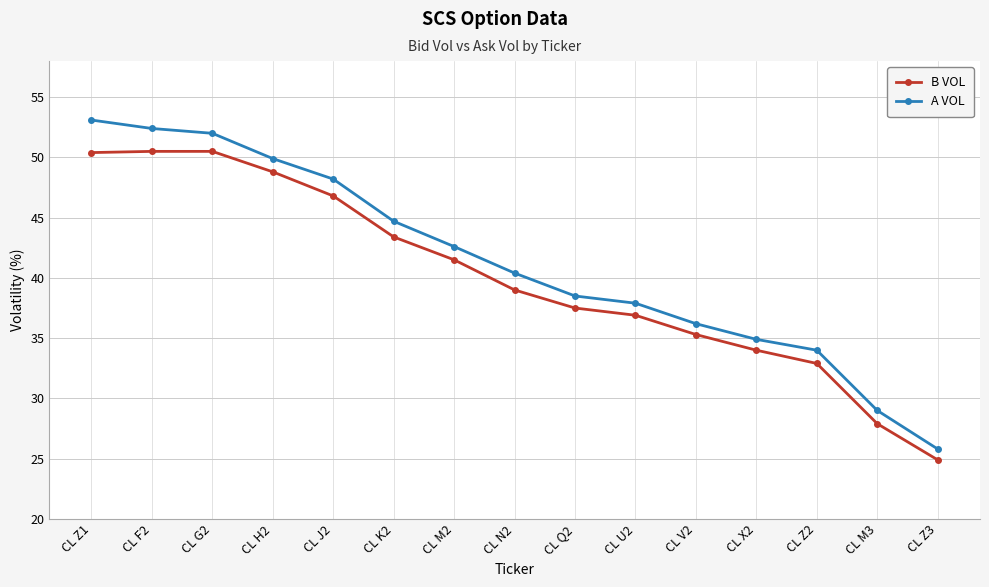

What is the spread (max minus min) of values at CL N2?

1.4